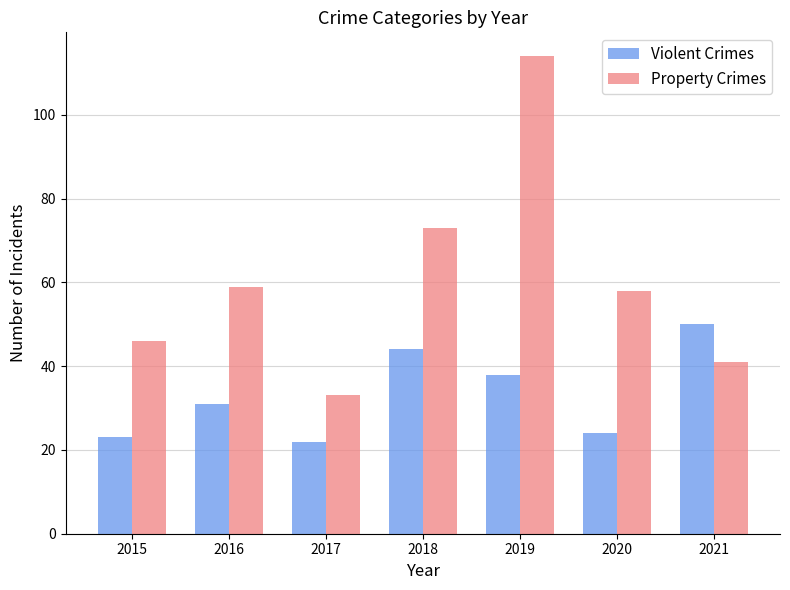

What are all the series names shown in the legend?

Violent Crimes, Property Crimes